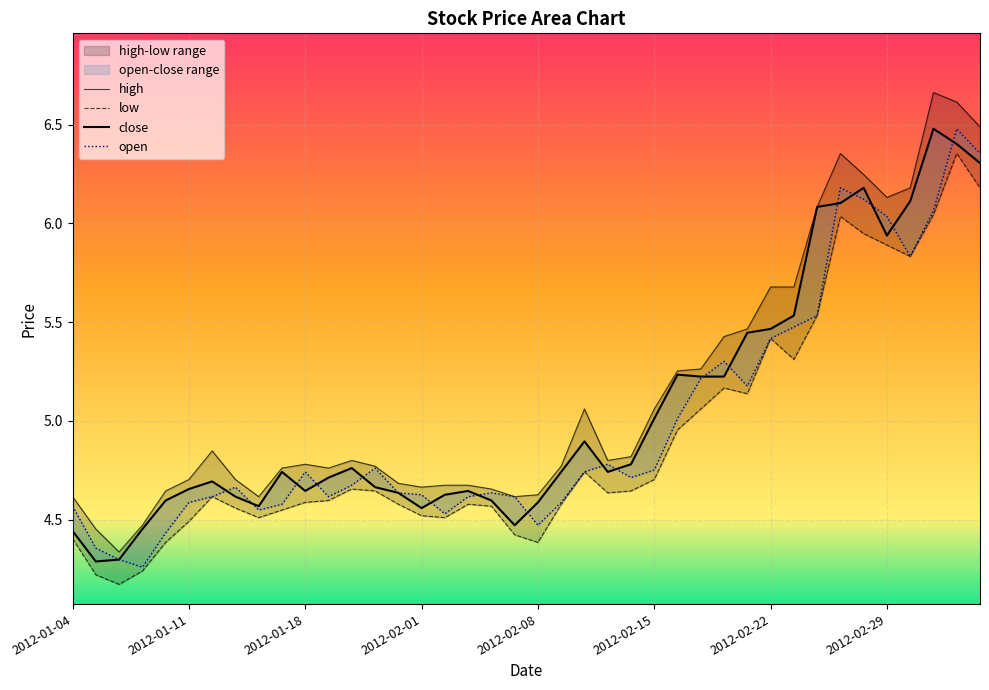

True or false: high and open cross at least once.

False